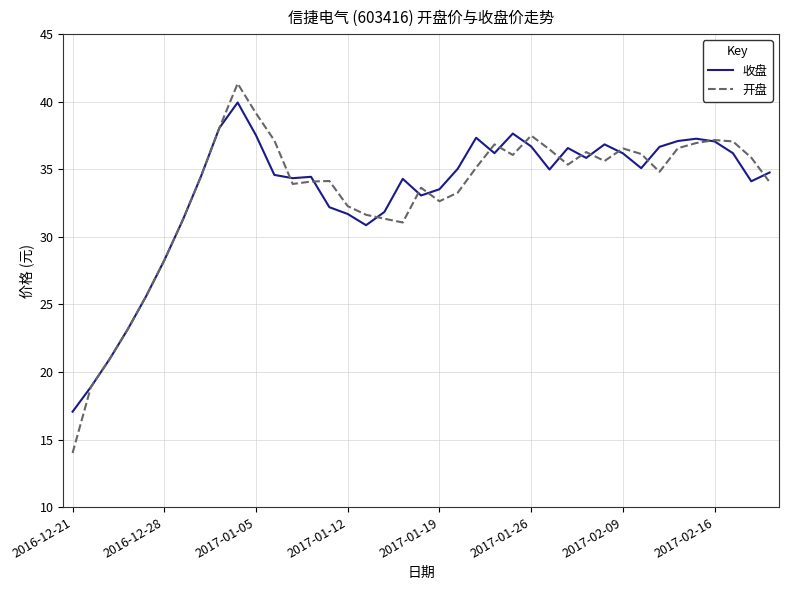

What is the minimum value shown in the chart?

14.0